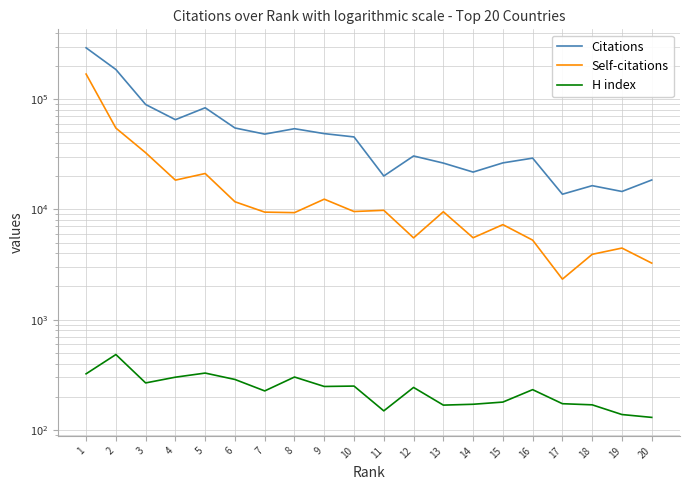

Reading left to right, list all the values displayed in this chart.

Citations: 292112	185735	89428	65142	83531	54769	48199	53953	48681	45434	20090	30525	26317	21809	26421	29177	13736	16422	14542	18485
Self-citations: 168814	54670	32667	18432	21168	11733	9451	9350	12385	9571	9815	5520	9522	5532	7278	5266	2332	3915	4462	3259
H index: 323	483	267	301	328	287	226	302	248	250	149	243	168	171	179	232	173	169	138	130